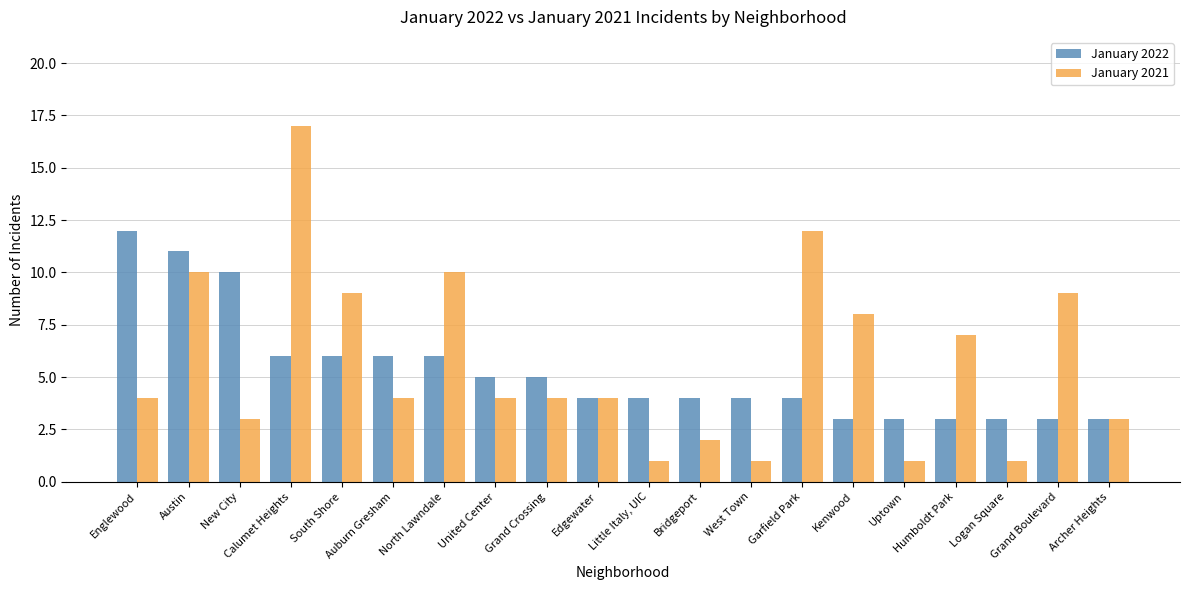

Count the number of categories in the chart.

20